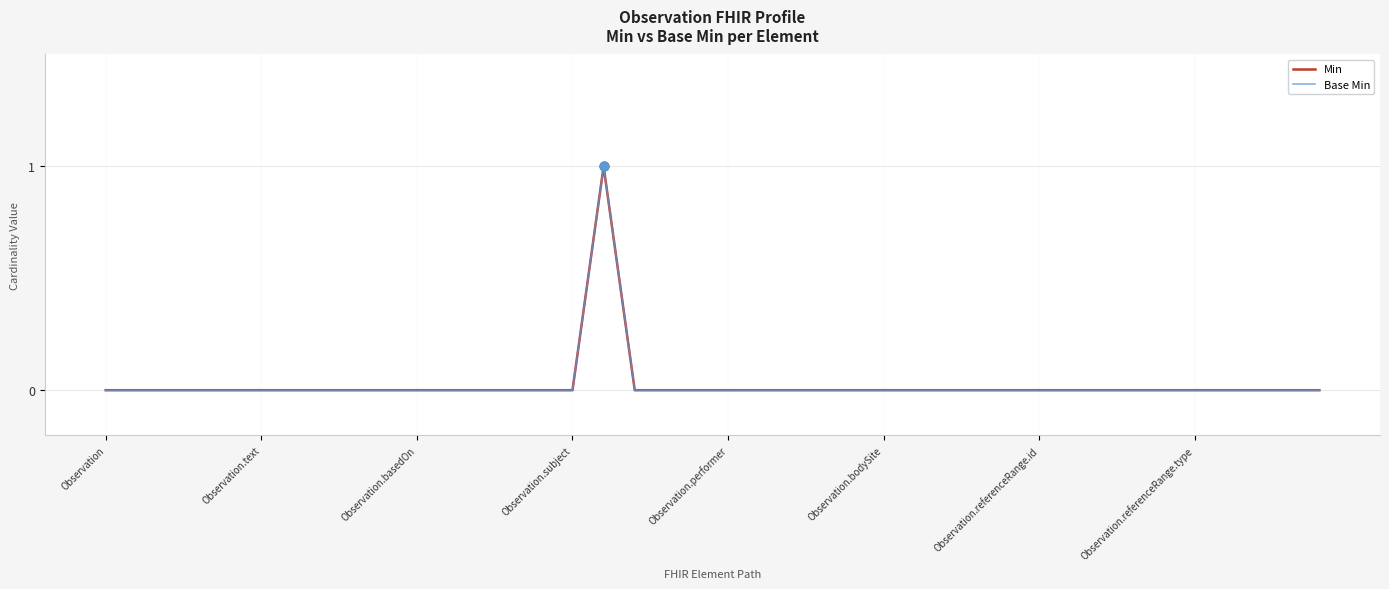

Is this an area chart (filled region under the line)?

No